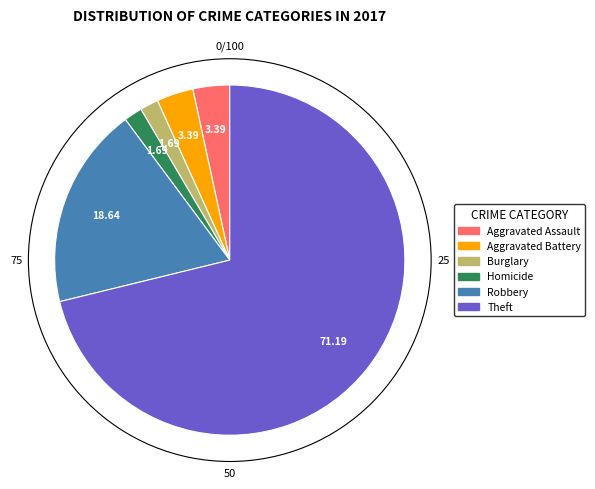

Is there a majority slice in this chart?

Yes